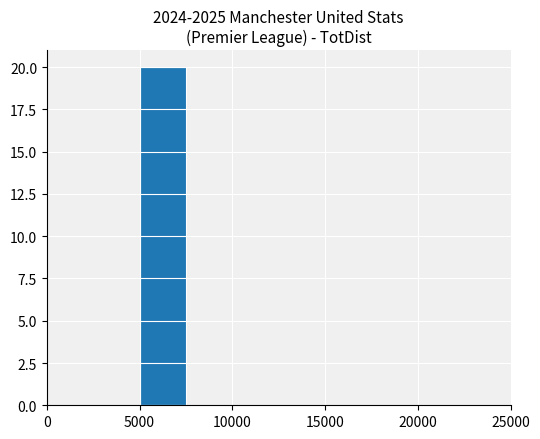

What is the sum of all values?

20